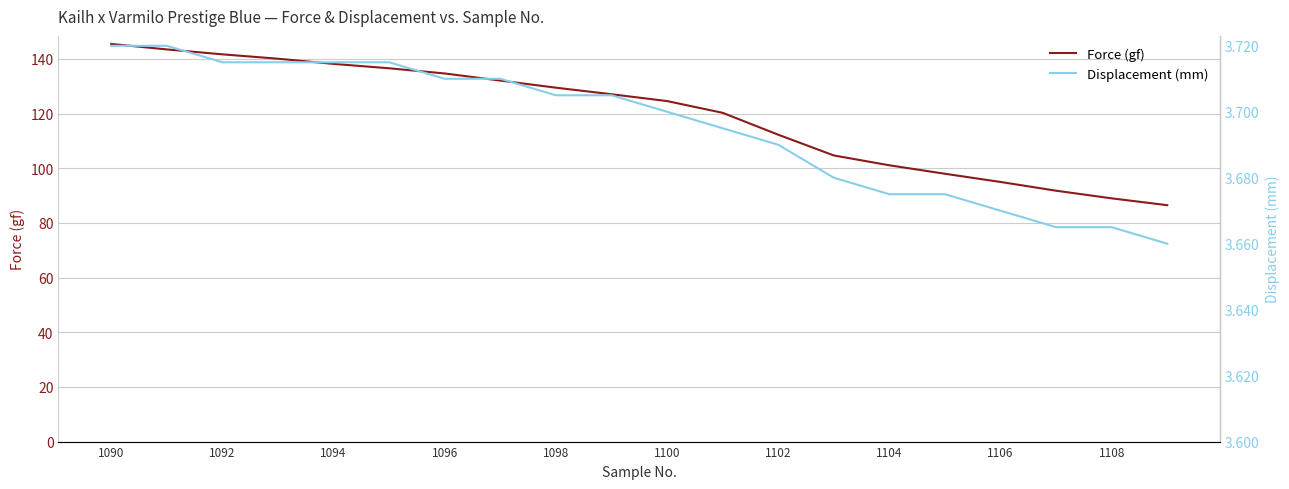

What is the sum of all Displacement (mm) values?

73.9